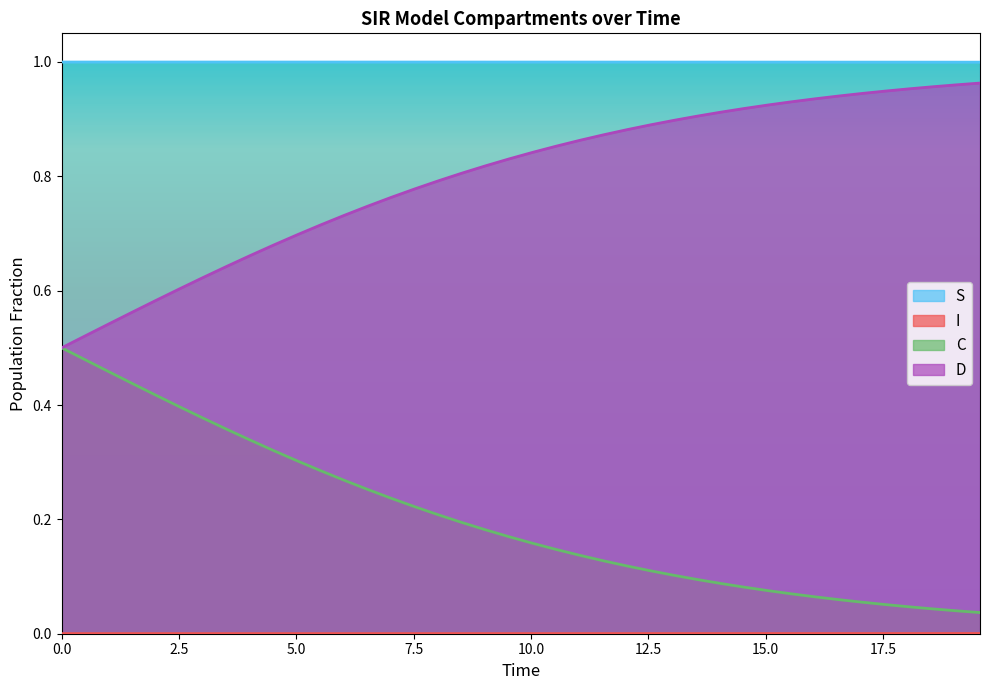

True or false: S and D intersect in this chart.

False